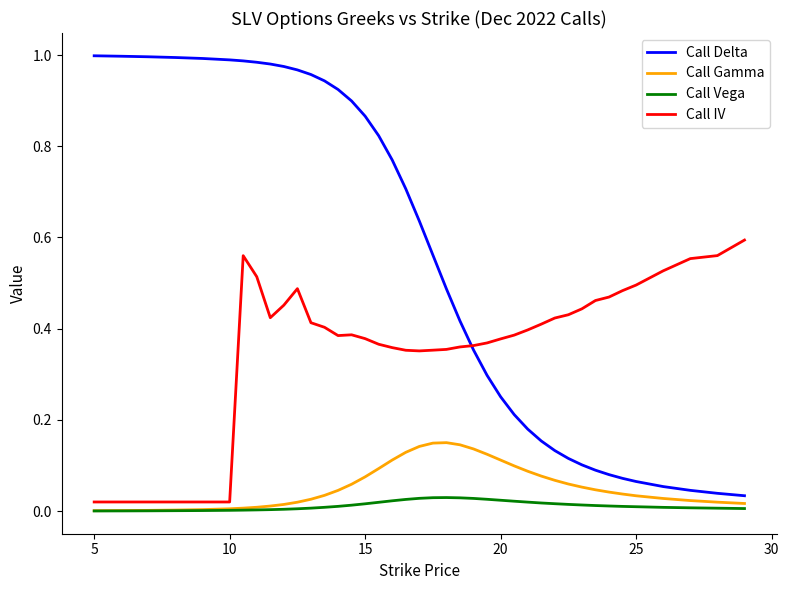

Which series has the largest range (max minus min)?

Call Delta